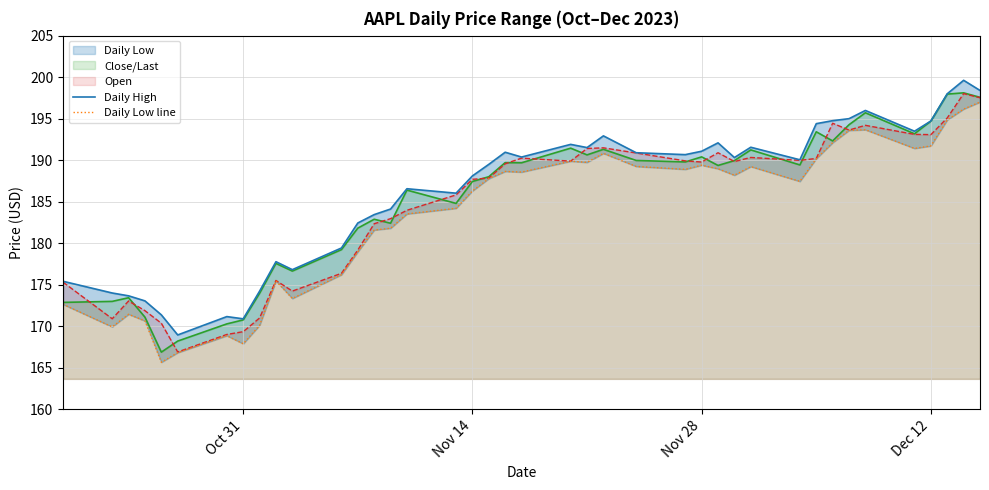

The value of Open at Dec 12 is 70.6. True or false?

False